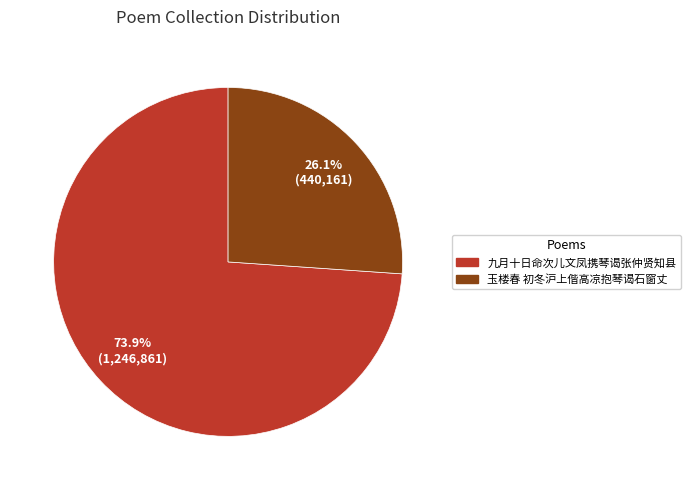

Which category has the smallest portion of the pie?

玉楼春 初冬沪上偕高凉抱琴谒石窗丈